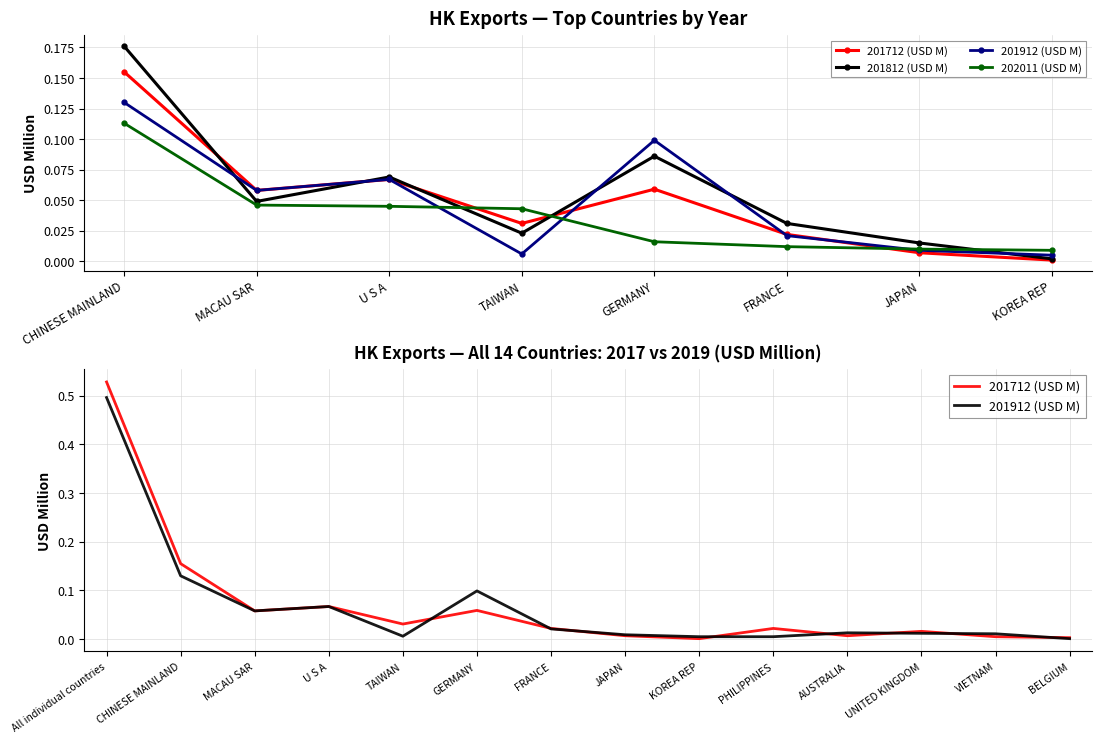

How many data points does each series have?

14